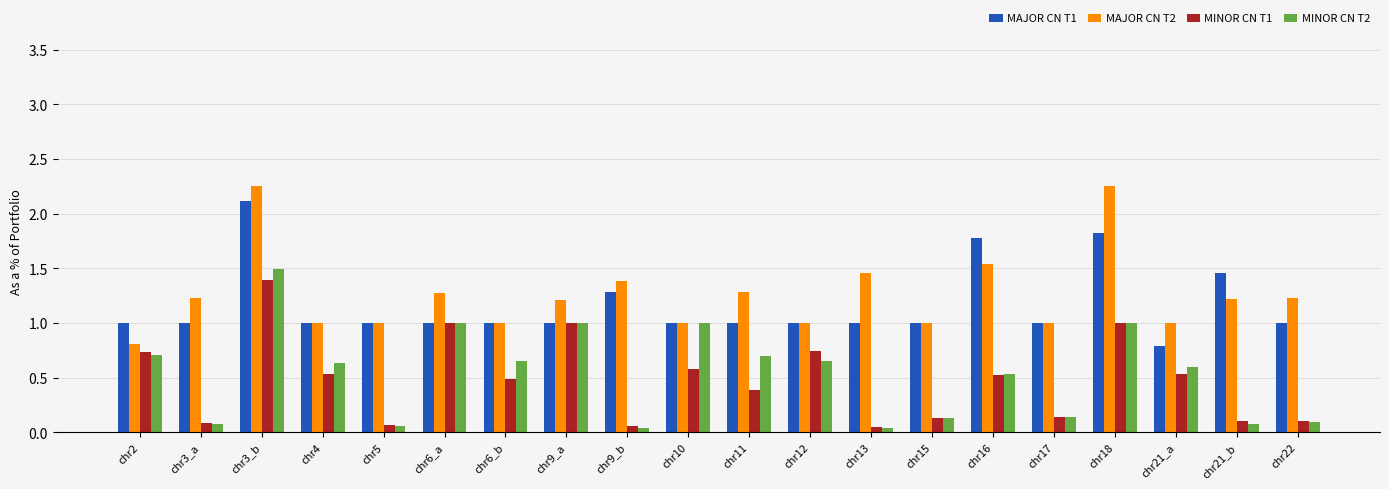

At how many categories does at least one series exceed 0?

20